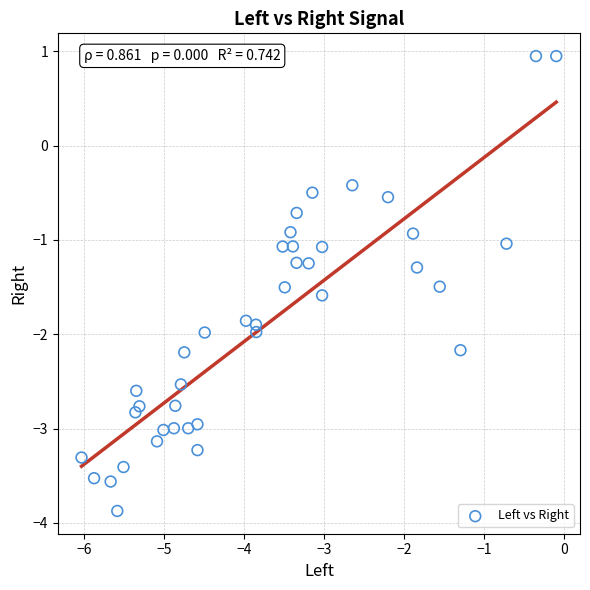

What is the range of Y values (max minus min)?

4.8